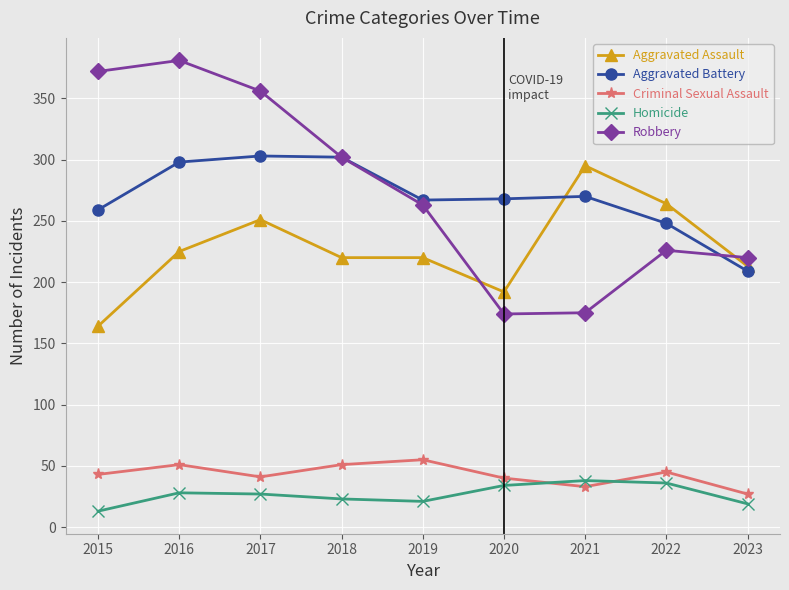

In Aggravated Battery, how many points are lower than both neighbors (excluding endpoints)?

1